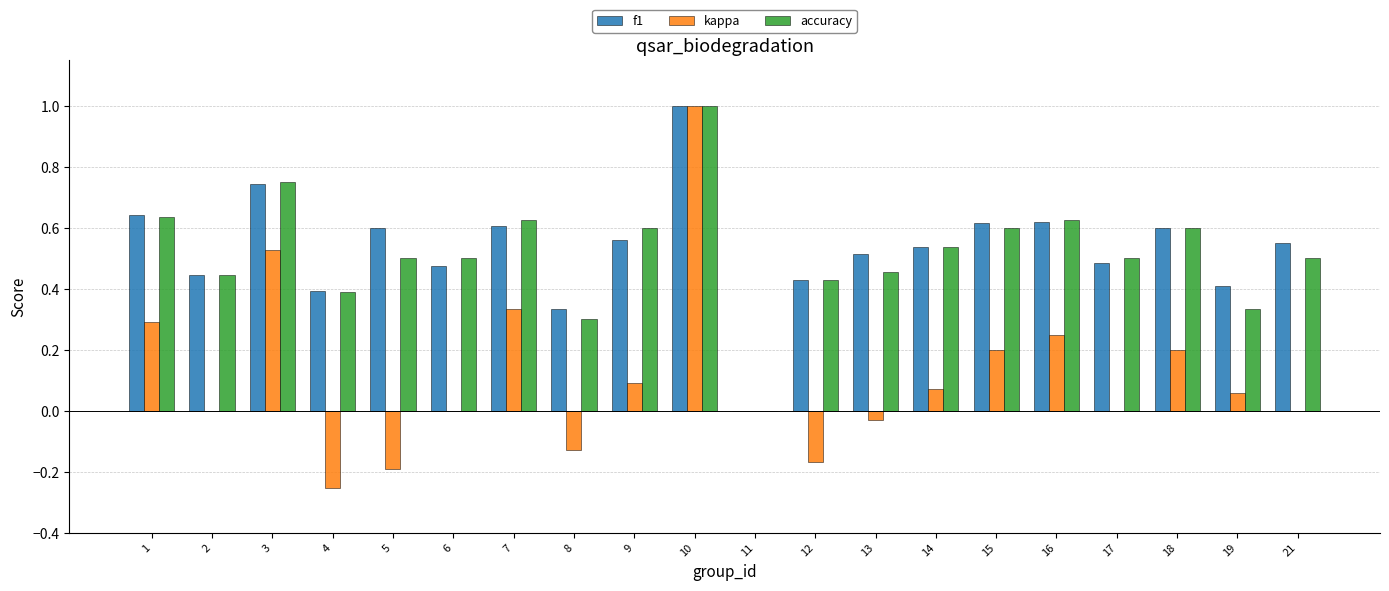

How many categories are shown in the chart?

20